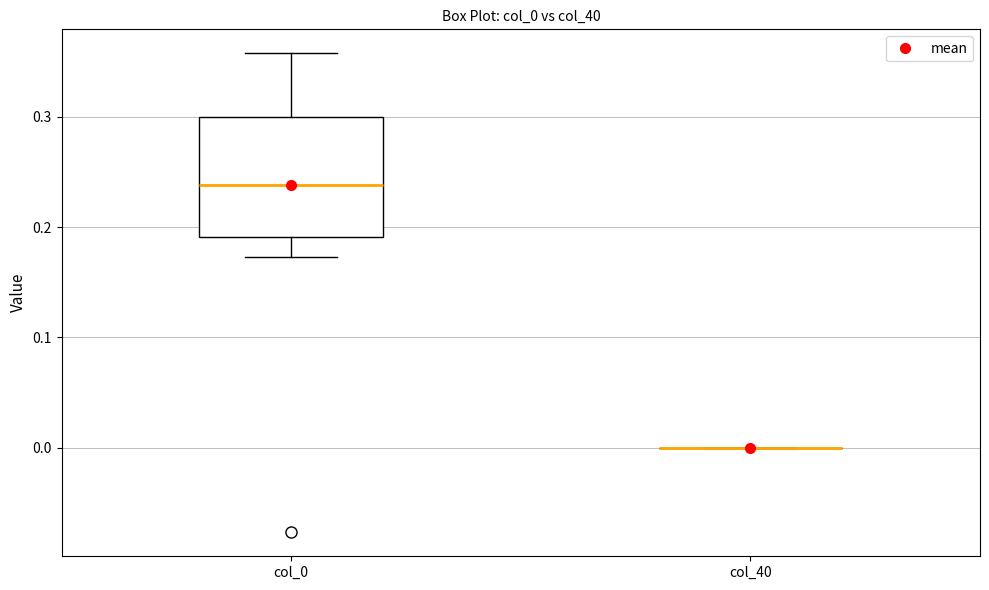

Reading left to right, read every box against the y-axis: the position of its median line, the range the box covers, and the ends of its whiskers. The values are not printed on the chart, so give them approximately, as read against the axis.

col_0: median 0.24, box 0.19 to 0.30, whiskers 0.17 to 0.36
col_40: box collapsed to a line at 0.00, whiskers 0.00 to 0.00